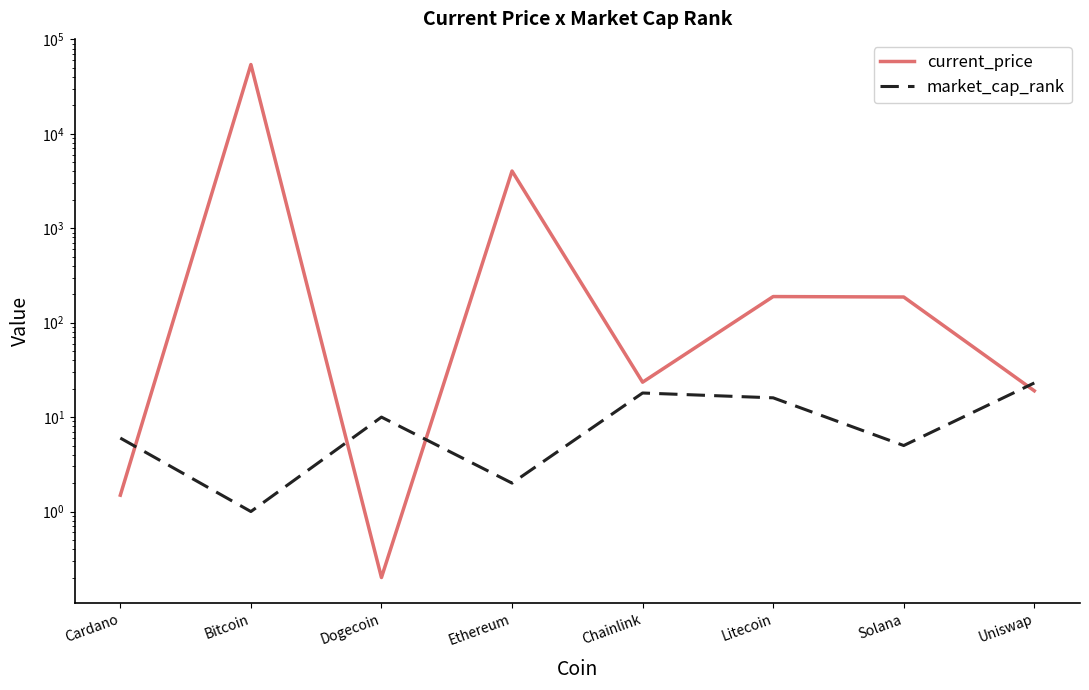

At which category does the chart reach its minimum across all series?

Dogecoin